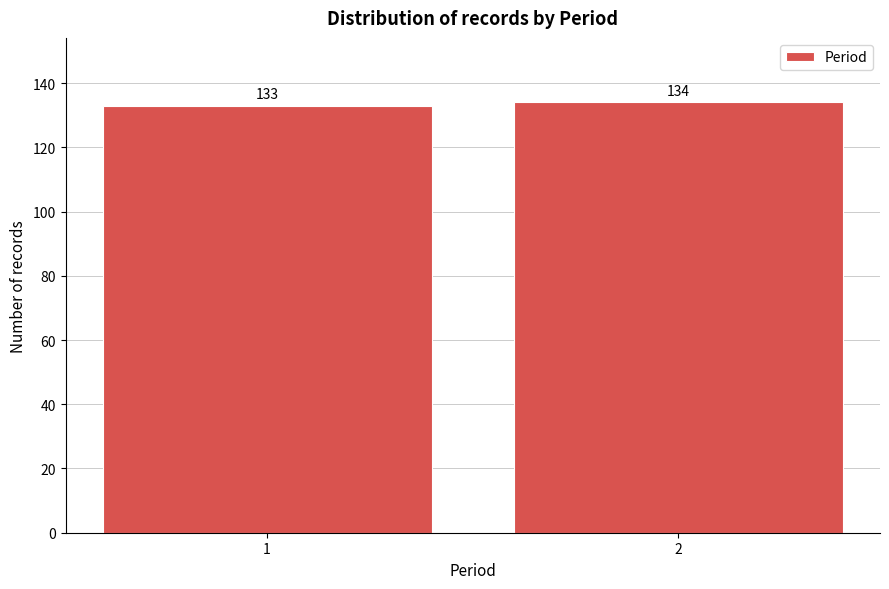

Reading left to right, what are all the values shown in this chart?

133	134